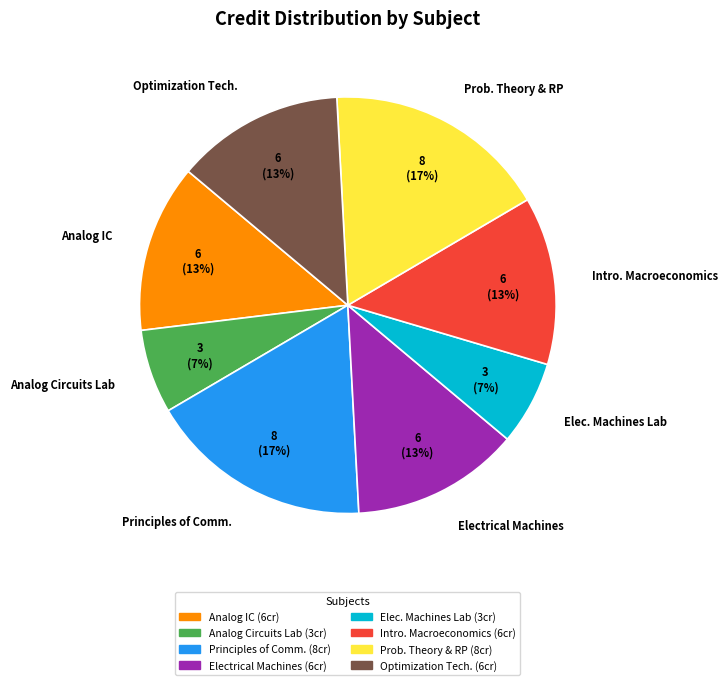

What is the ratio of the value at Electrical Machines to the value at Principles of Comm.?

0.8